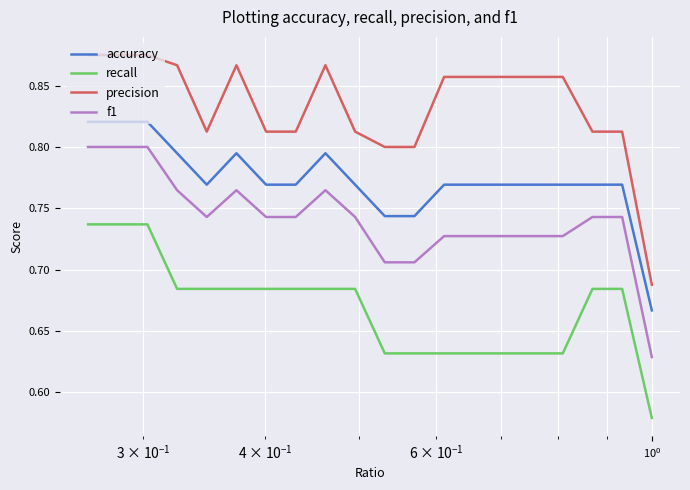

How many interior local valleys does the accuracy series have?

1